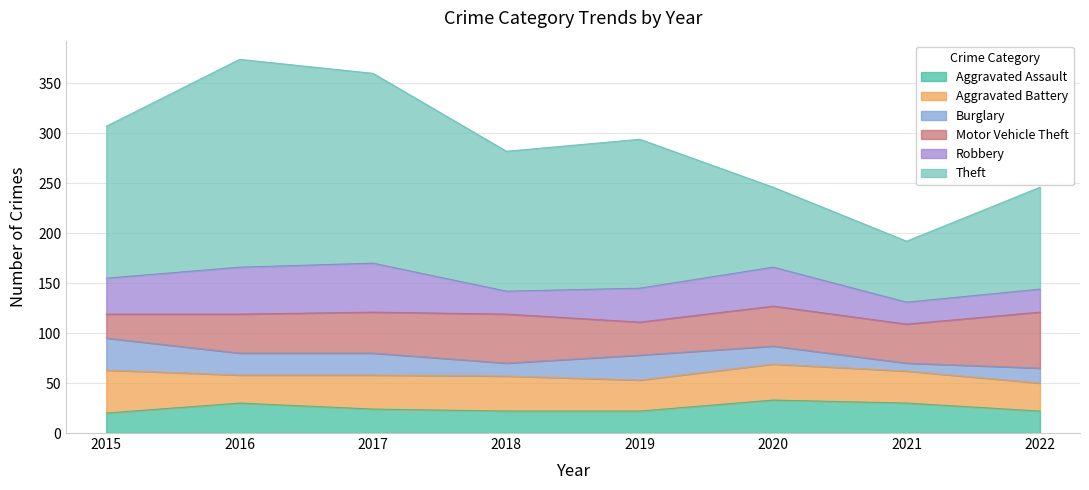

At which category is the sum across all series the highest?

2016